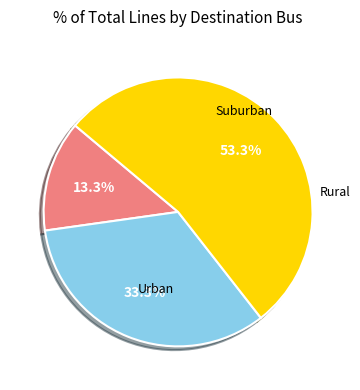

Is there a majority slice in this chart?

Yes